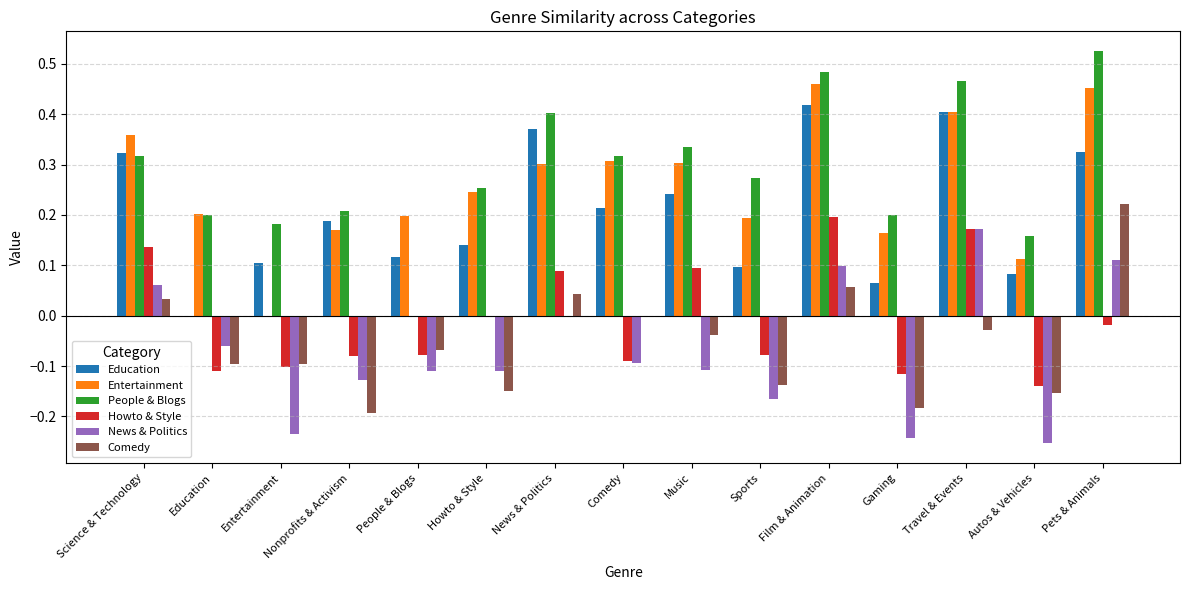

Between Comedy and Travel & Events, which series saw the biggest shift?

News & Politics